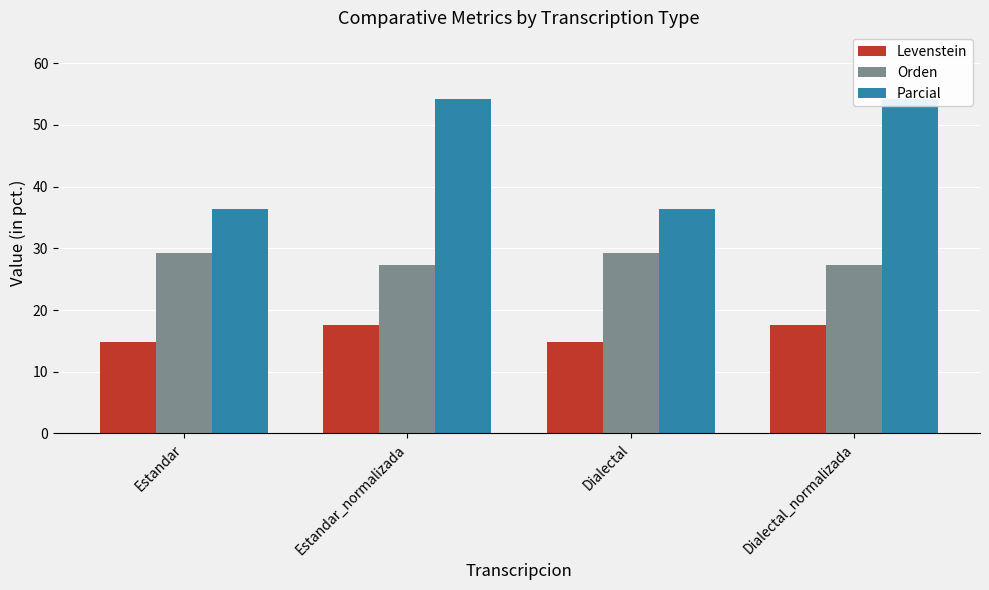

Where does the Parcial series first go above 54?

Estandar_normalizada